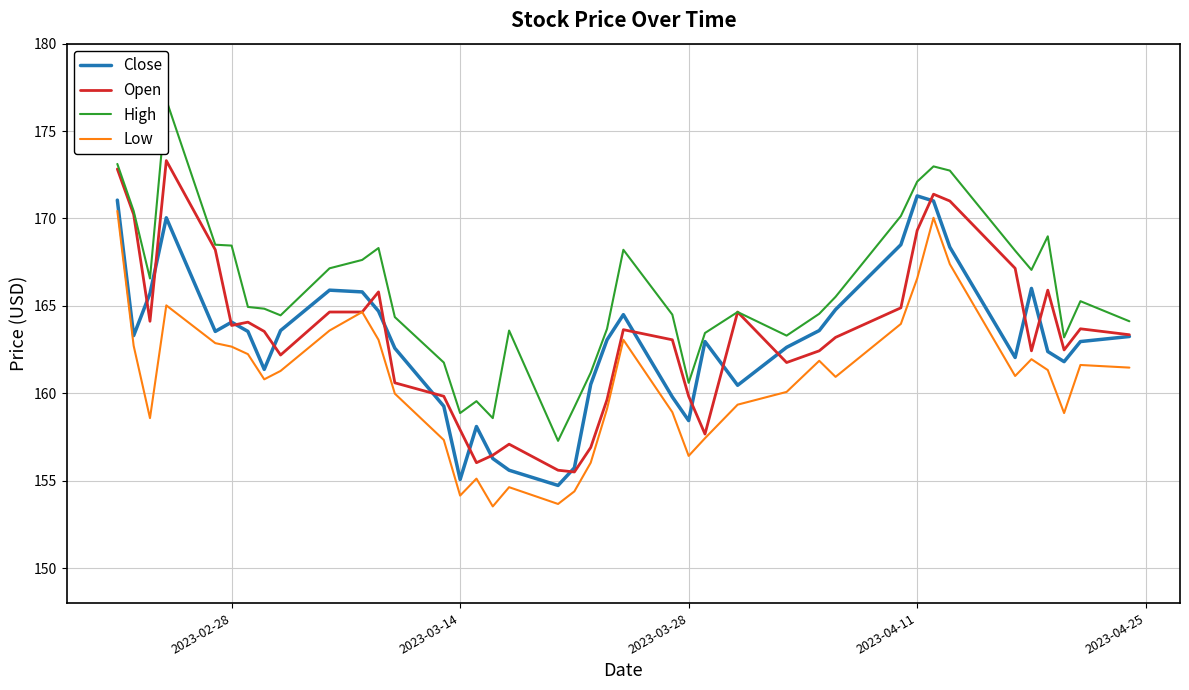

True or false: Close and Low intersect in this chart.

False